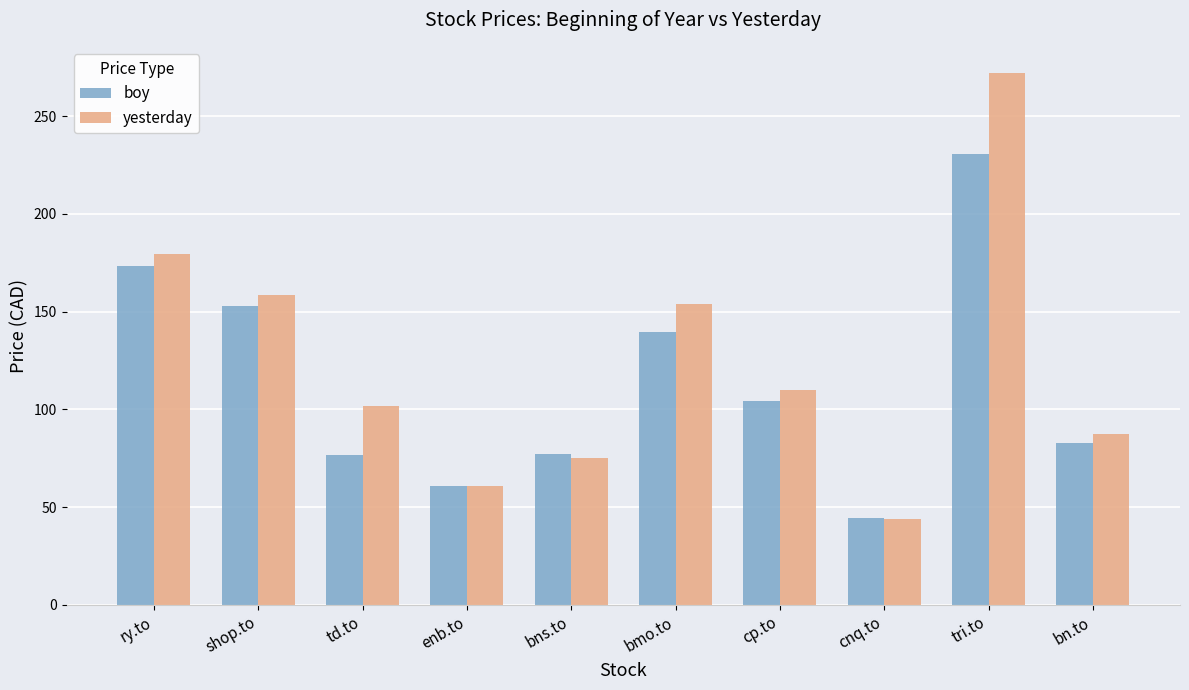

What is the sum of all yesterday values?

1242.1